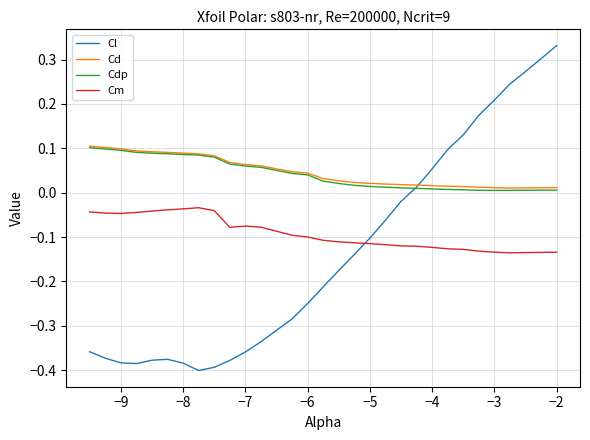

How many categories are shown in the chart?

30